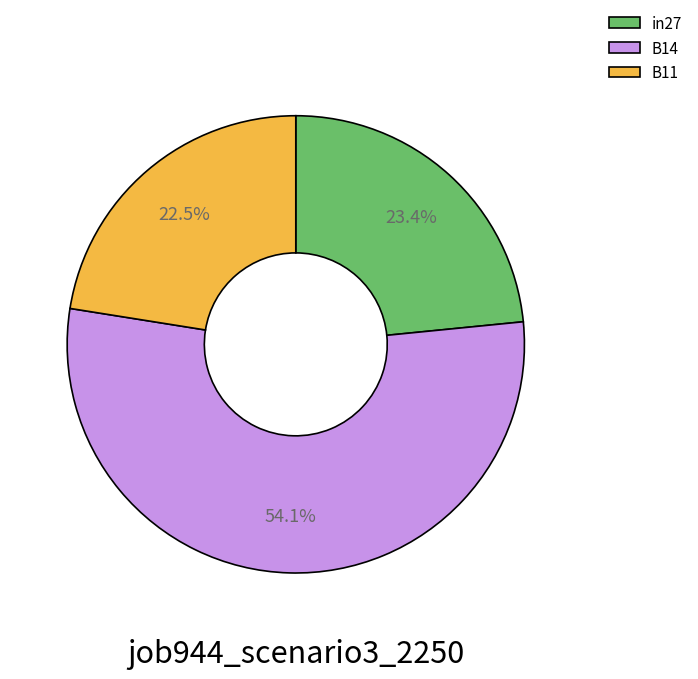

Between in27 and B11, which is larger?

in27